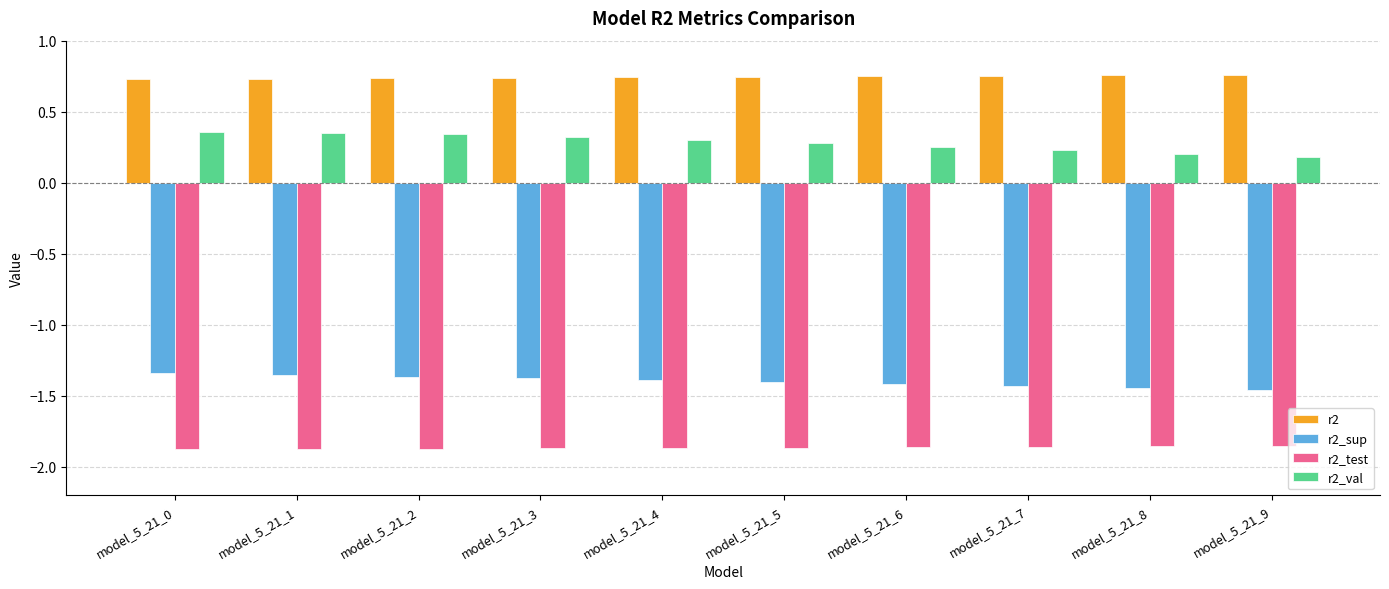

The r2 series shows 0.7 at model_5_21_3. True or false?

True